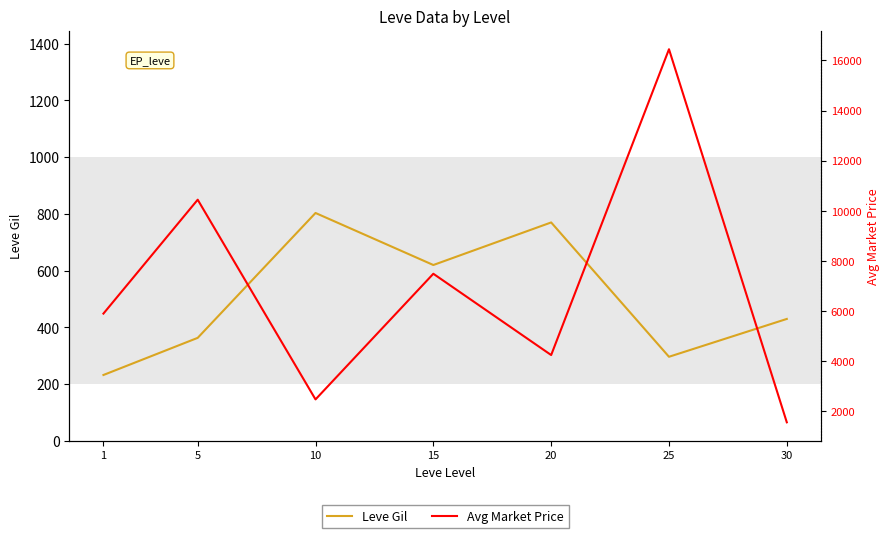

Is the value of Avg Market Price at 5 greater than the value of Leve Gil at 5?

Yes